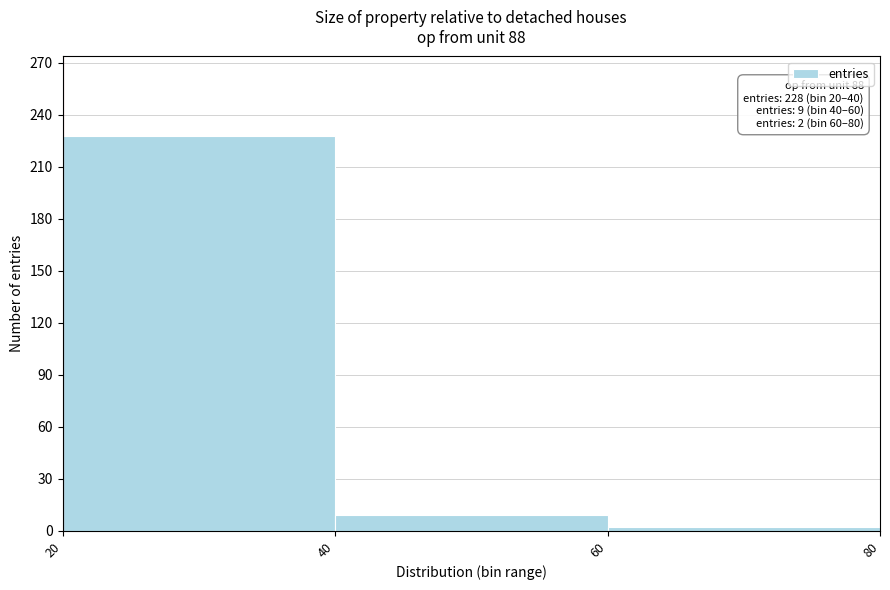

Over which range of the x-axis is the bar tallest?

20 to 40